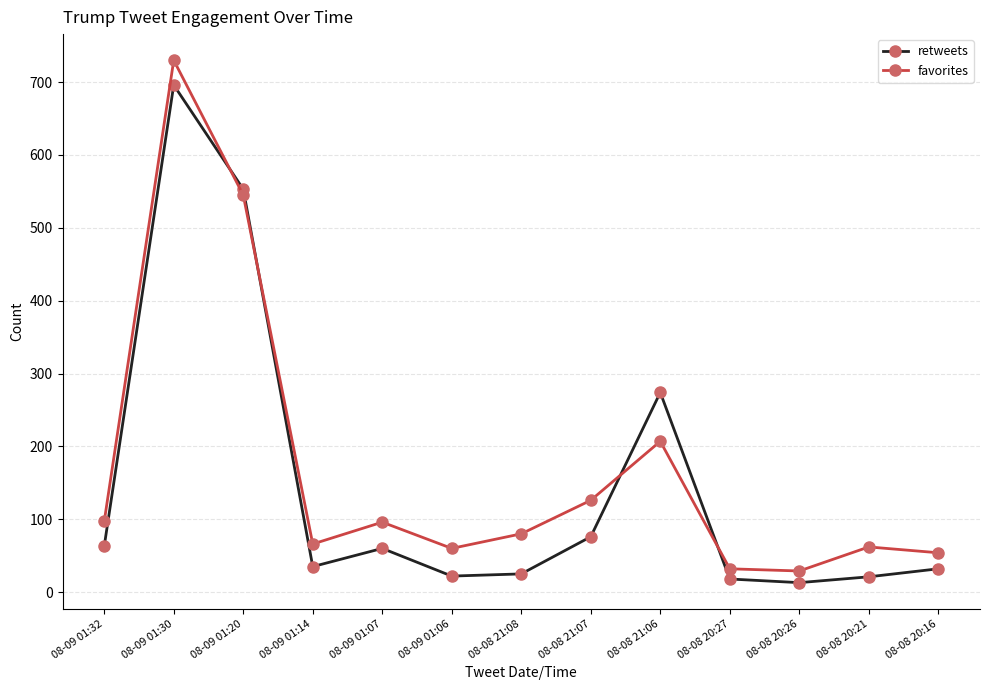

Does the chart display data point markers on the line(s)?

Yes